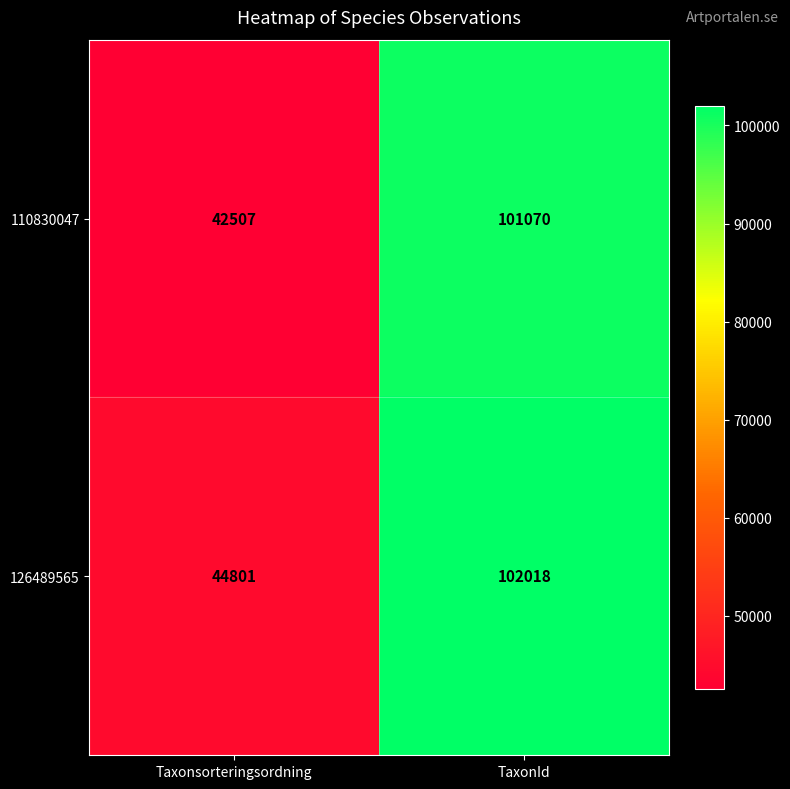

What is the minimum value shown in the chart?

42507